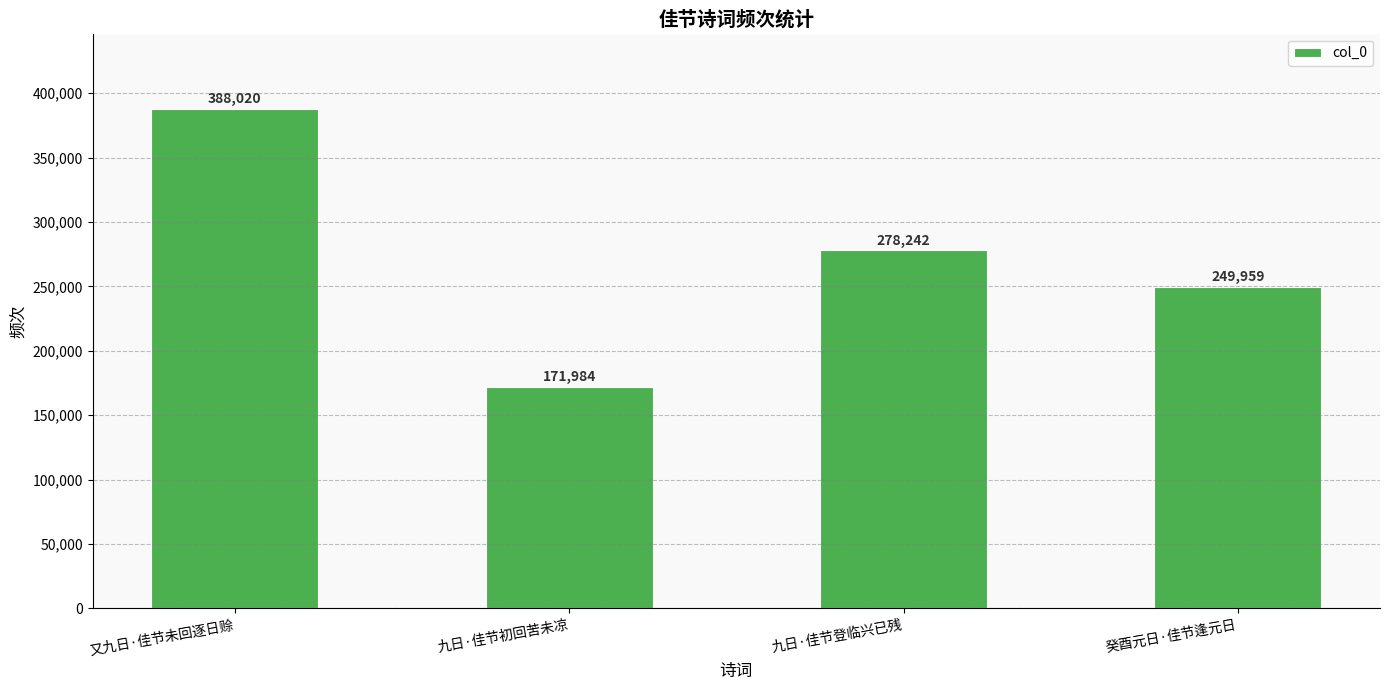

Does the chart contain any negative values?

No